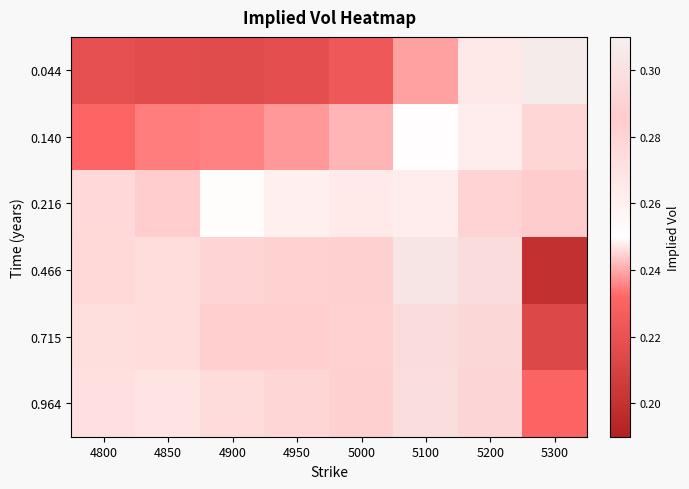

What is the difference between the highest and lowest values at 4800?

0.1